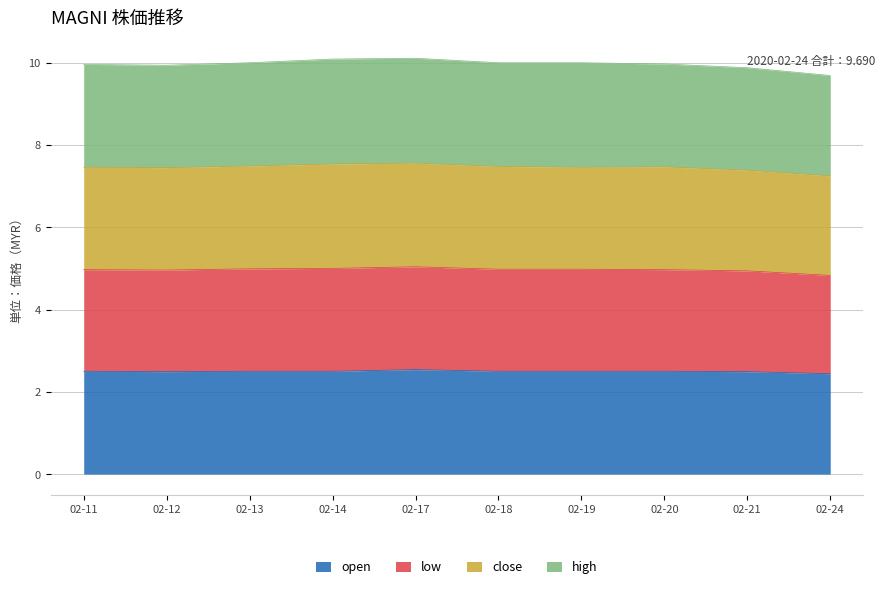

Is it true that open equals 2.5 at 02-14?

True